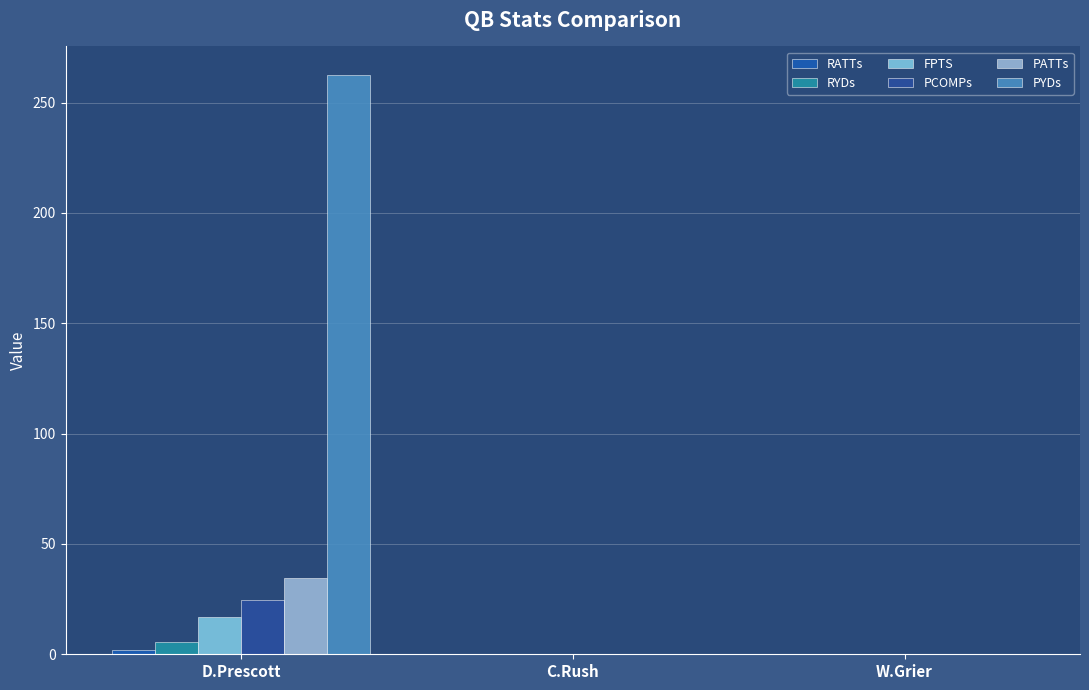

How many values in the FPTS series exceed 0?

2